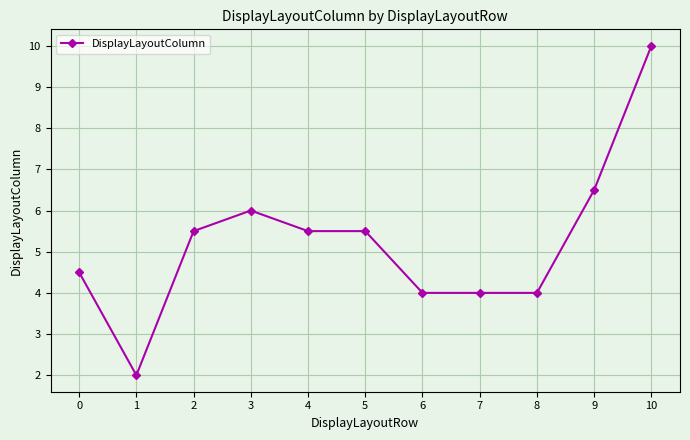

What is the value of the 5th point from the left?

5.5